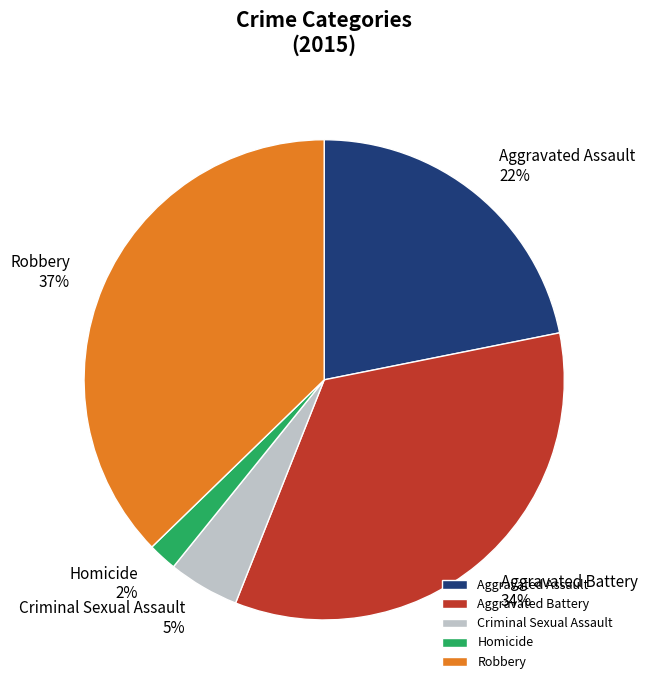

True or false: Criminal Sexual Assault accounts for 5% of the total.

True